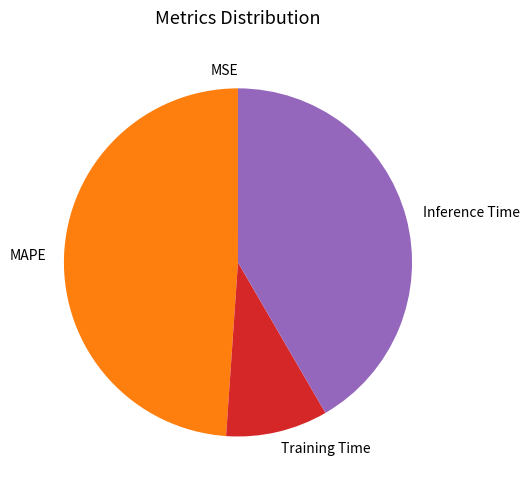

Is there a majority slice in this chart?

No